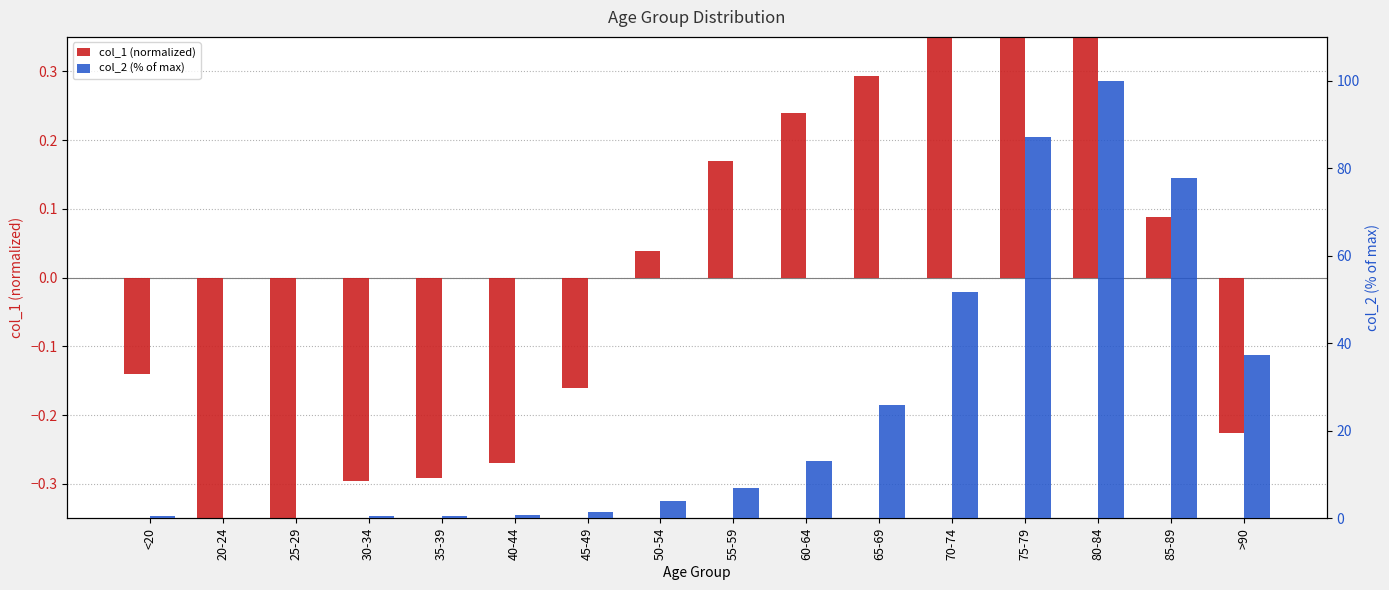

How many values in col_1 (normalized) are above zero?

8